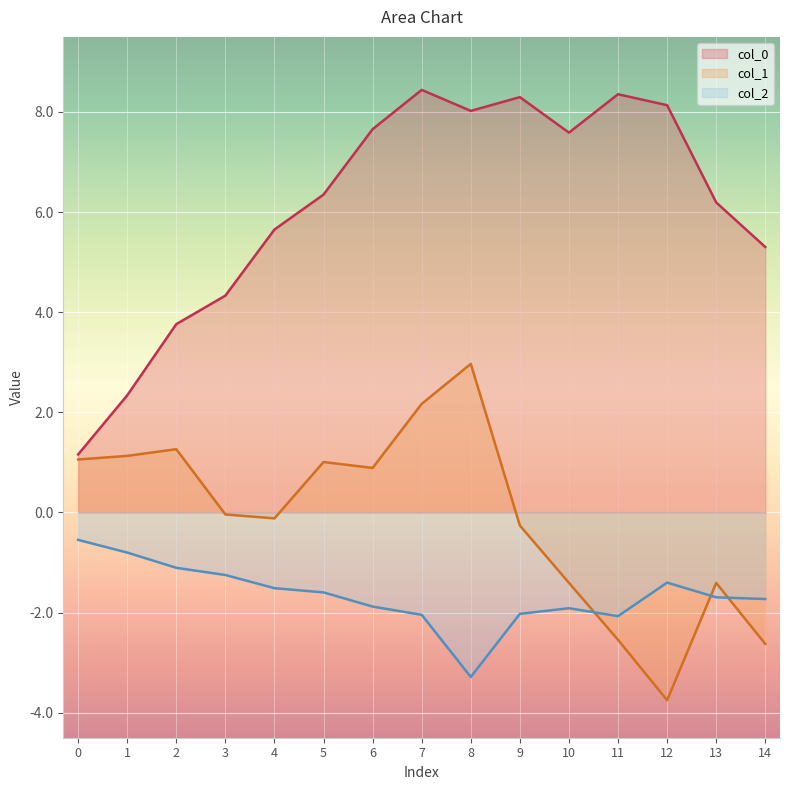

How many values in the col_2_line series are below -1?

13